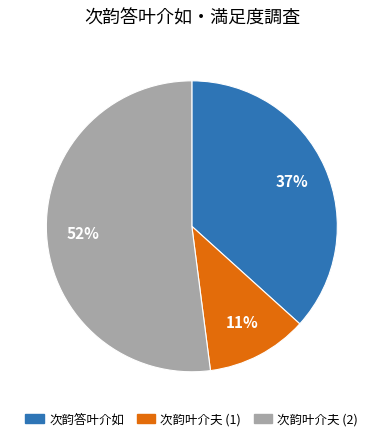

To the nearest percent, what is the average slice percentage?

33%